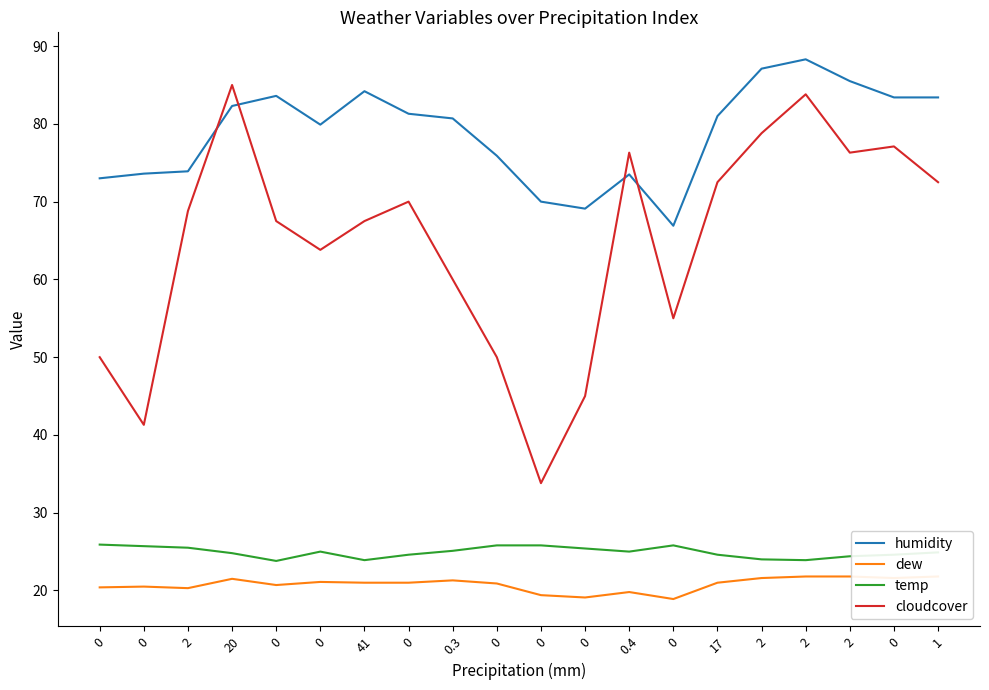

What is the difference between the second highest and second lowest values in the dew series?

2.7